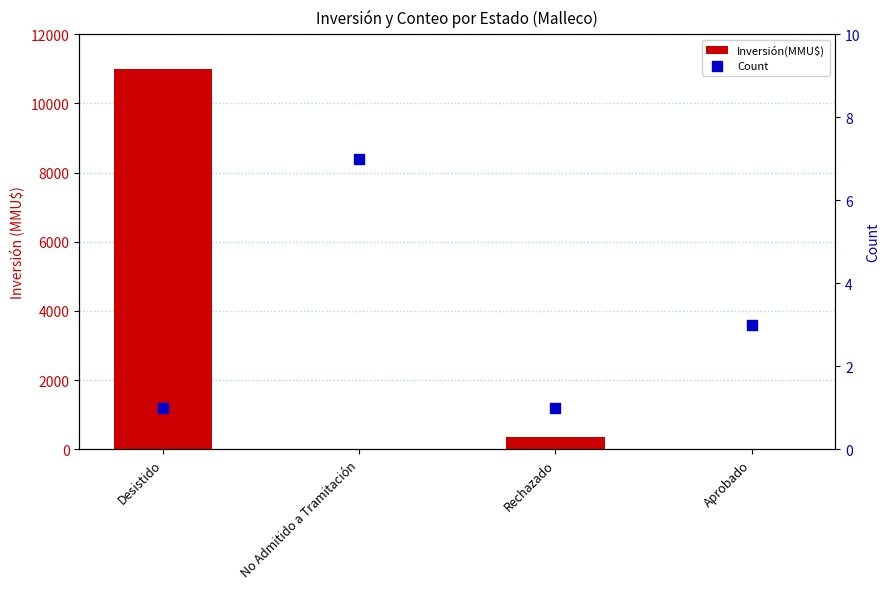

Which series reaches the minimum Y coordinate?

Inversión(MMU$)